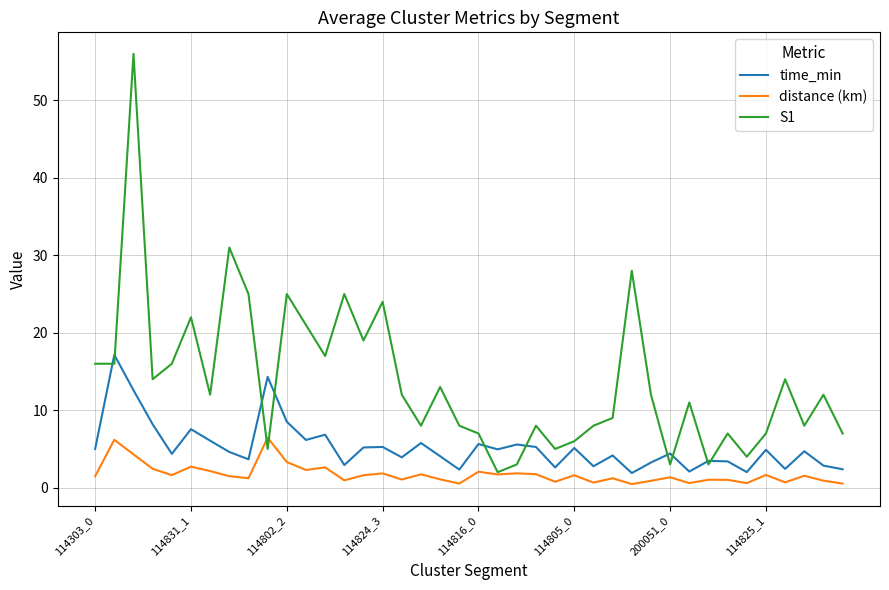

Which series has the largest total across all categories?

S1